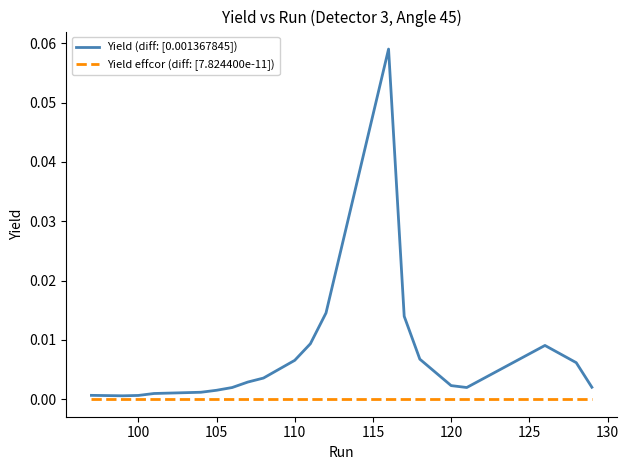

Which series has the largest total across all categories?

Yield (diff: [0.001367845])